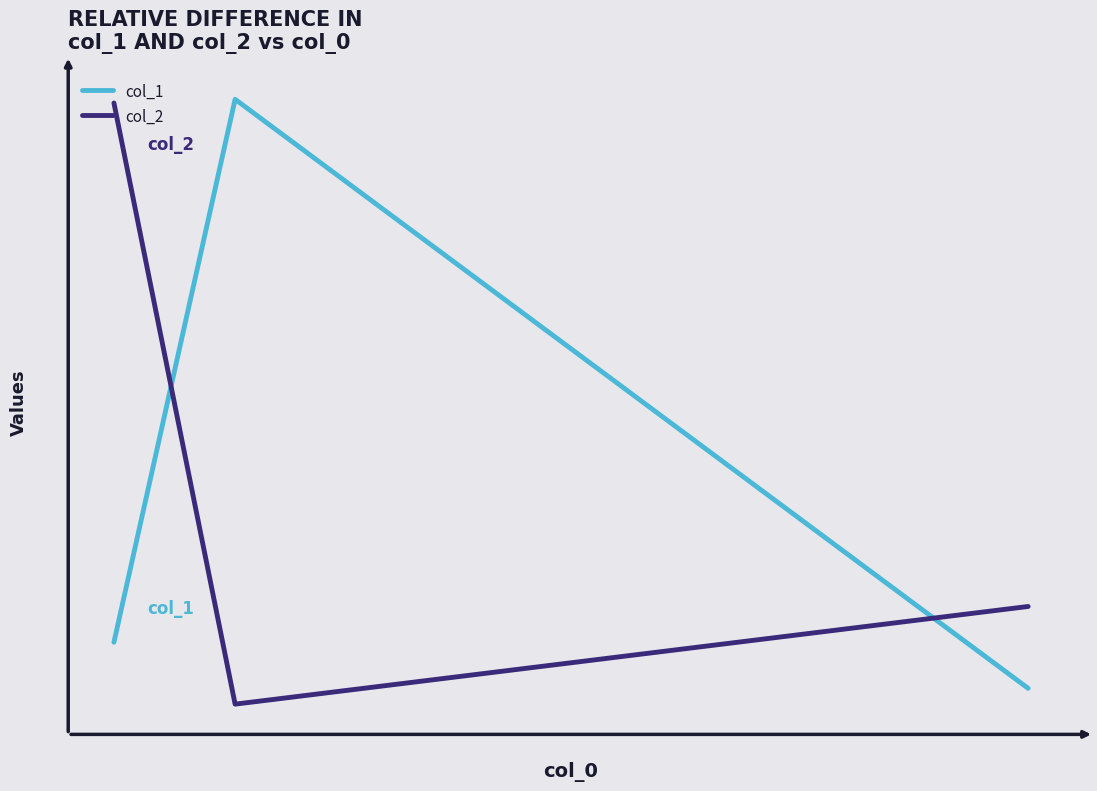

What is the smallest value displayed?

-0.1